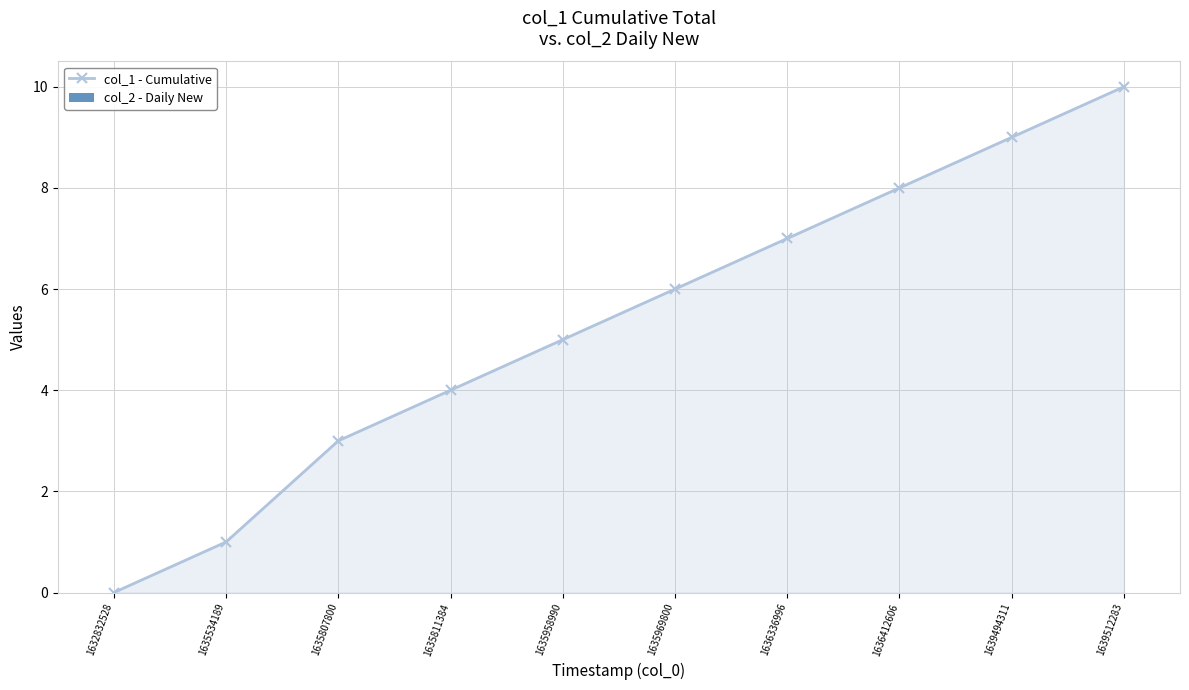

Does the chart have visible grid lines?

Yes